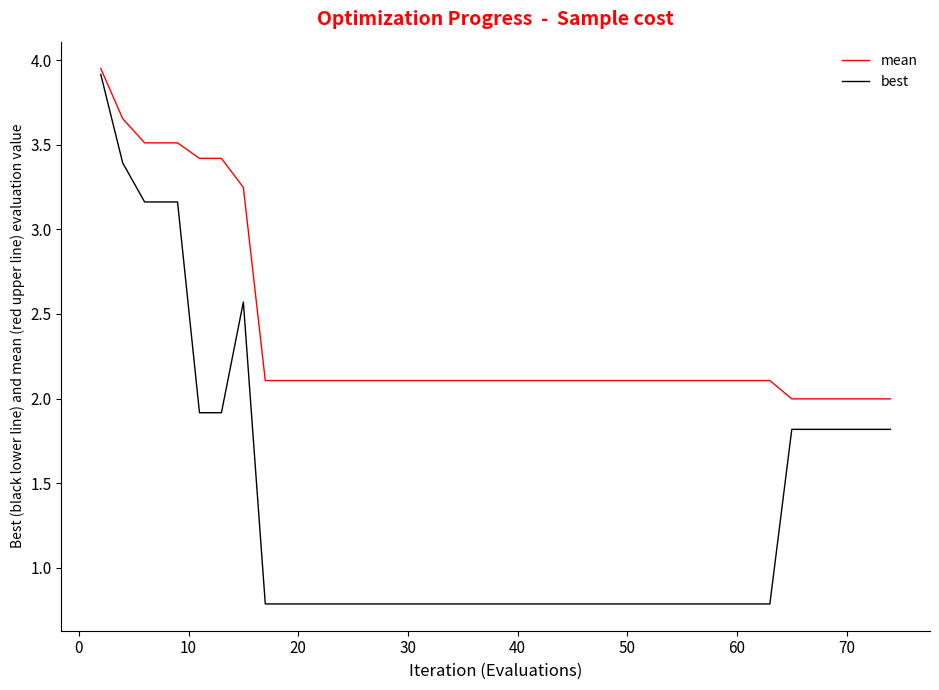

True or false: best and mean cross at least once.

False